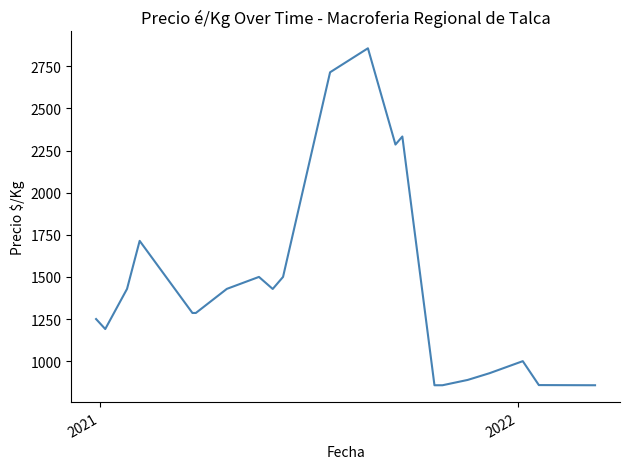

Is this an area chart (filled region under the line)?

No